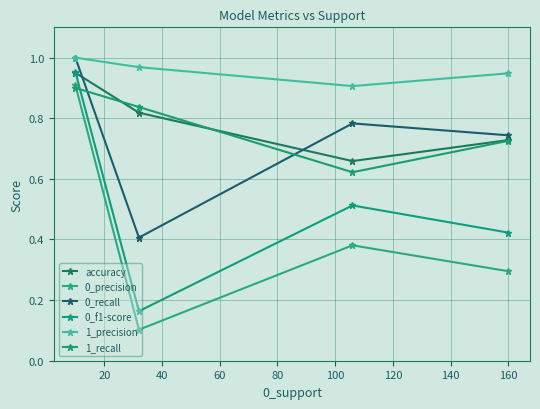

How many lines are shown in the chart?

6